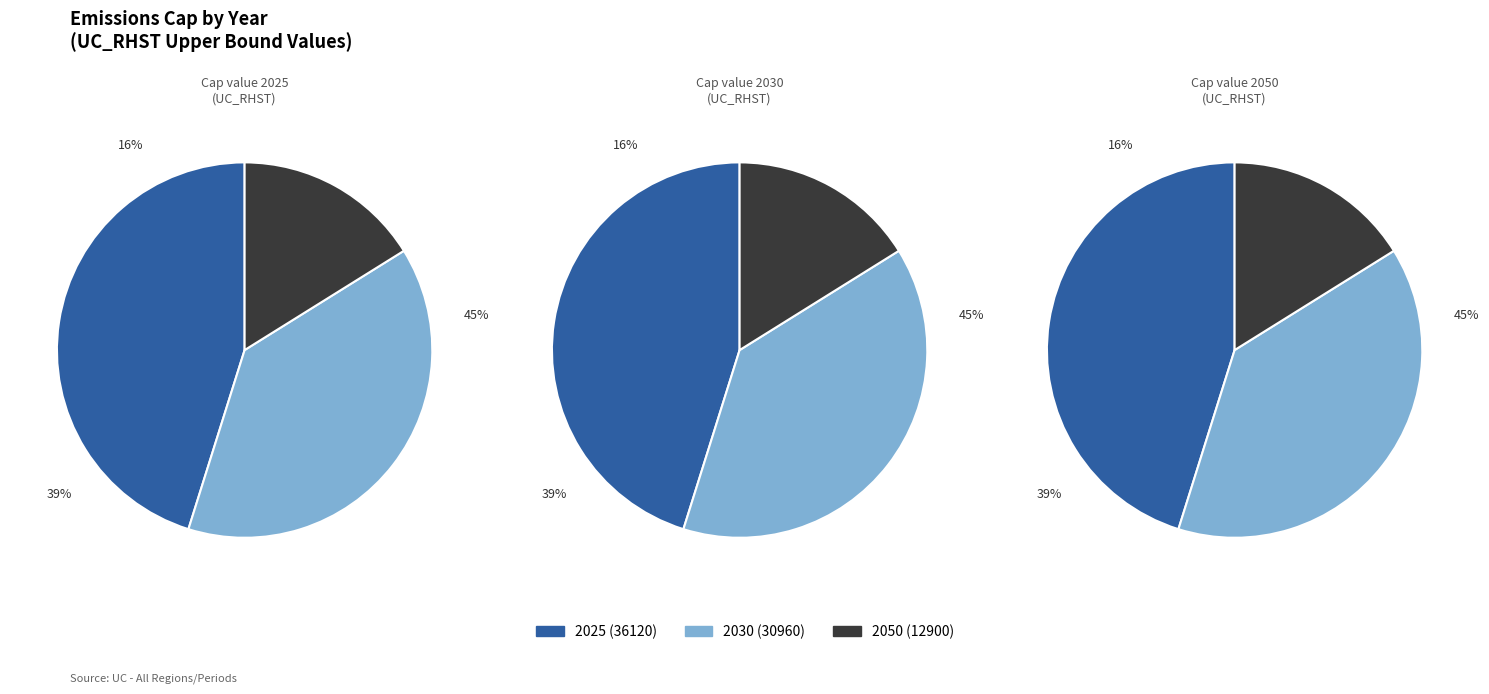

Which slice is the largest?

Emissions Cap 2025